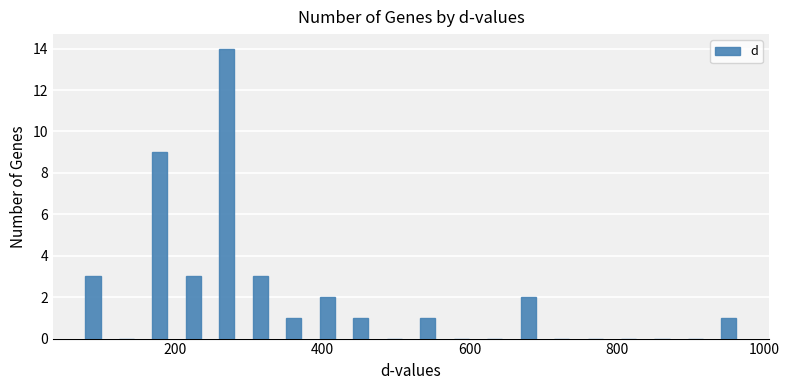

Read against the x-axis, roughly where is the centre of the tallest bar?

260